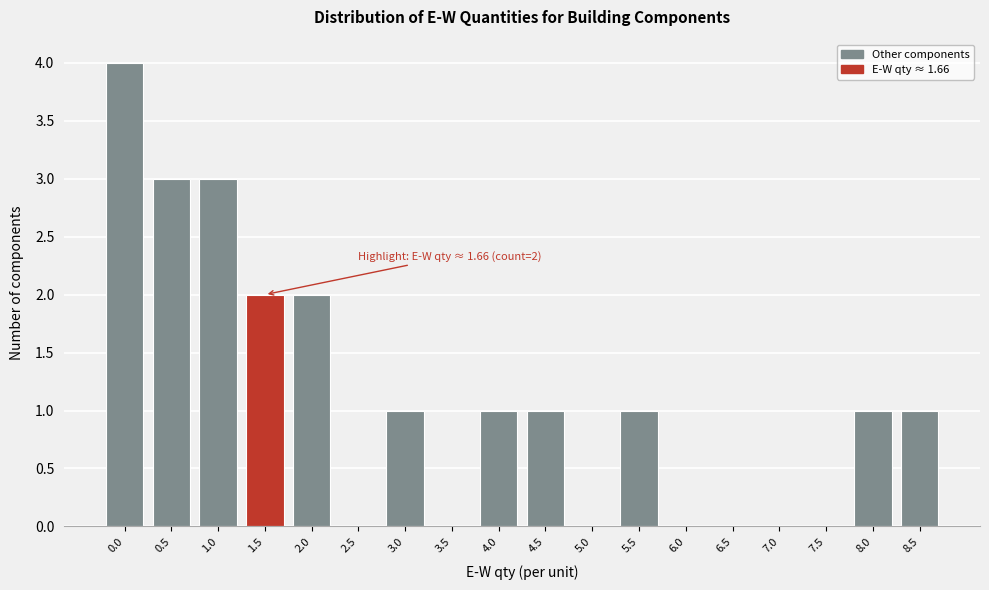

Reading left to right, transcribe all the data shown in this chart.

0.0=4	0.5=3	1.0=3	1.5=2	2.0=2	2.5=0	3.0=1	3.5=0	4.0=1	4.5=1	5.0=0	5.5=1	6.0=0	6.5=0	7.0=0	7.5=0	8.0=1	8.5=1